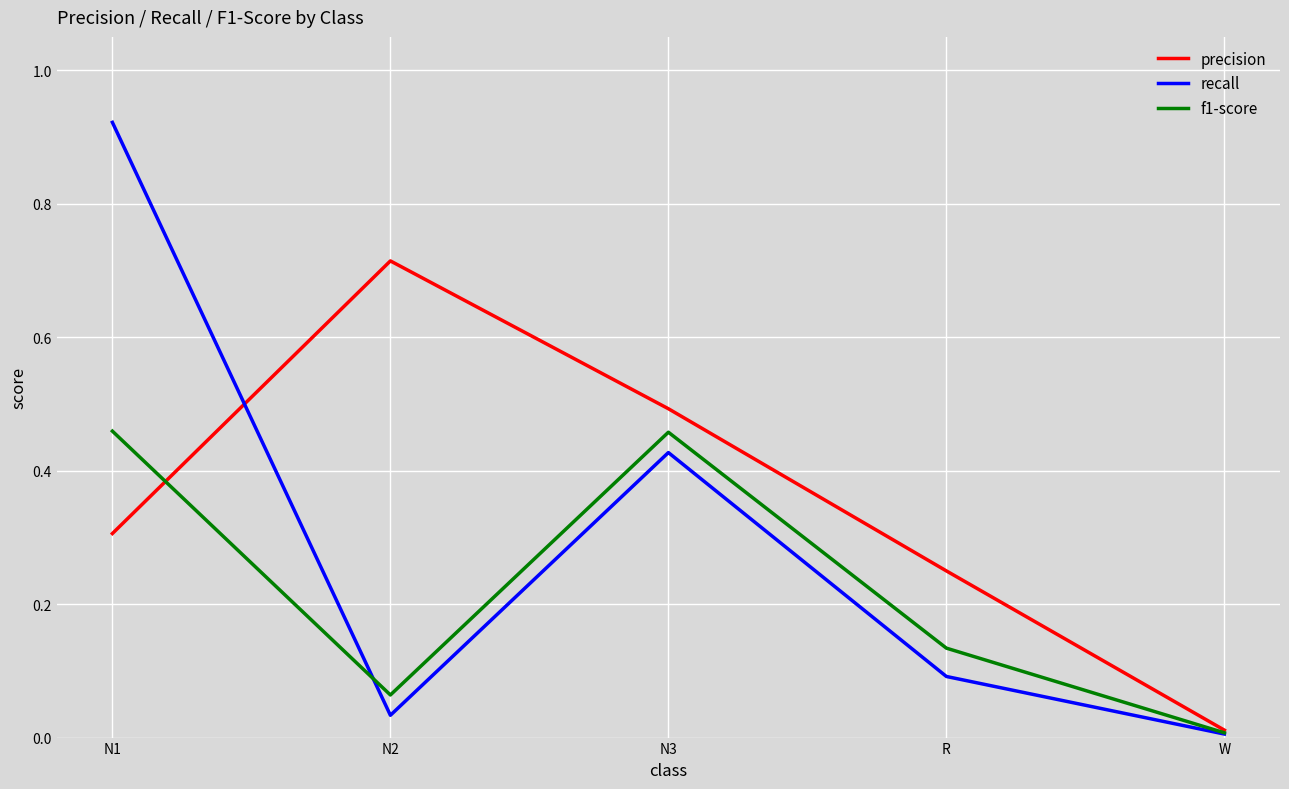

Count the number of data series in this chart.

3